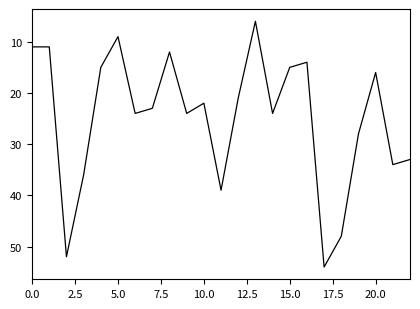

What is the greatest value displayed?

54